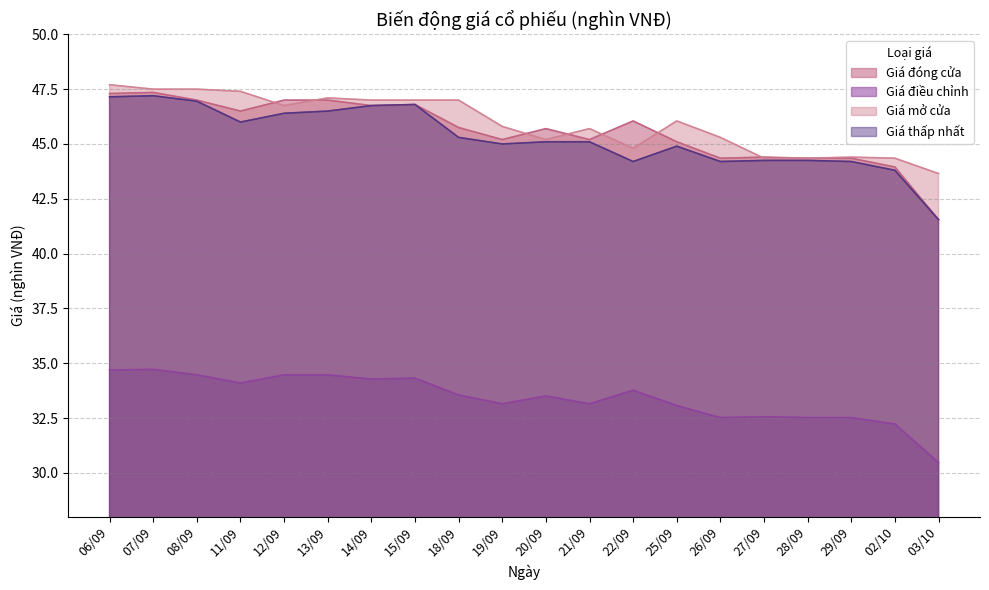

What is the difference between the maximum and minimum values in the Giá điều chỉnh series?

4.2